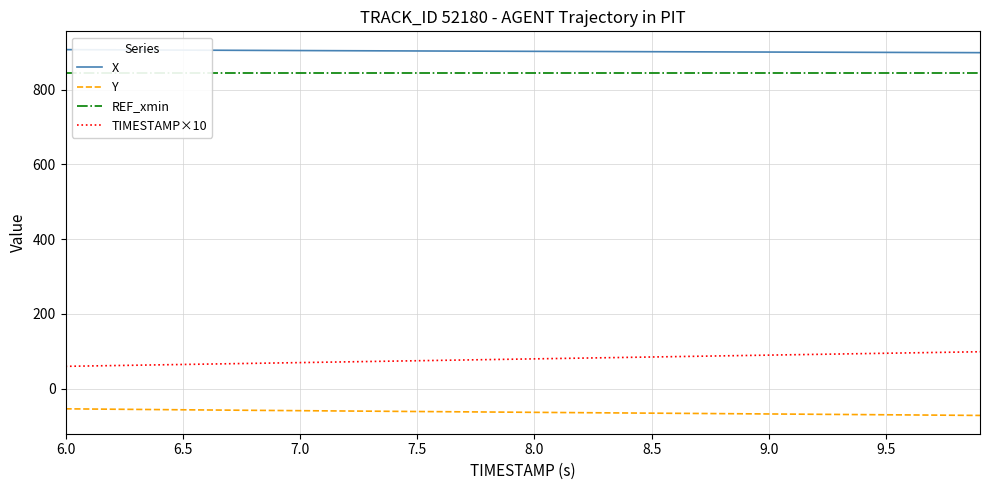

Reading left to right, transcribe all the data shown in this chart.

X: 906.8	906.5	906.2	906.0	905.7	905.5	905.2	905.0	904.7	904.5	904.3	904.0	903.8	903.6	903.4	903.2	903.0	902.8	902.6	902.4	902.2	902.0	901.8	901.6	901.4	901.2	901.0	900.8	900.6	900.5	900.3	900.1	899.9	899.7	899.5	899.4	899.2	899.0	898.8	898.6
Y: -53.6	-54.1	-54.6	-55.1	-55.6	-56.1	-56.6	-57.1	-57.6	-58.1	-58.5	-59.0	-59.4	-59.9	-60.3	-60.8	-61.2	-61.7	-62.1	-62.5	-63.0	-63.4	-63.9	-64.3	-64.7	-65.2	-65.6	-66.0	-66.5	-66.9	-67.3	-67.8	-68.2	-68.6	-69.1	-69.5	-69.9	-70.4	-70.8	-71.3
REF_xmin: 843.4	843.4	843.4	843.4	843.4	843.4	843.4	843.4	843.4	843.4	843.4	843.4	843.4	843.4	843.4	843.4	843.4	843.4	843.4	843.4	843.4	843.4	843.4	843.4	843.4	843.4	843.4	843.4	843.4	843.4	843.4	843.4	843.4	843.4	843.4	843.4	843.4	843.4	843.4	843.4
TIMESTAMP×10: 60.0	61.0	62.0	63.0	64.0	65.0	66.0	67.0	68.0	69.0	70.0	71.0	72.0	73.0	74.0	75.0	76.0	77.0	78.0	79.0	80.0	81.0	82.0	83.0	84.0	85.0	86.0	87.0	88.0	89.0	90.0	91.0	92.0	93.0	94.0	95.0	96.0	97.0	98.0	99.0